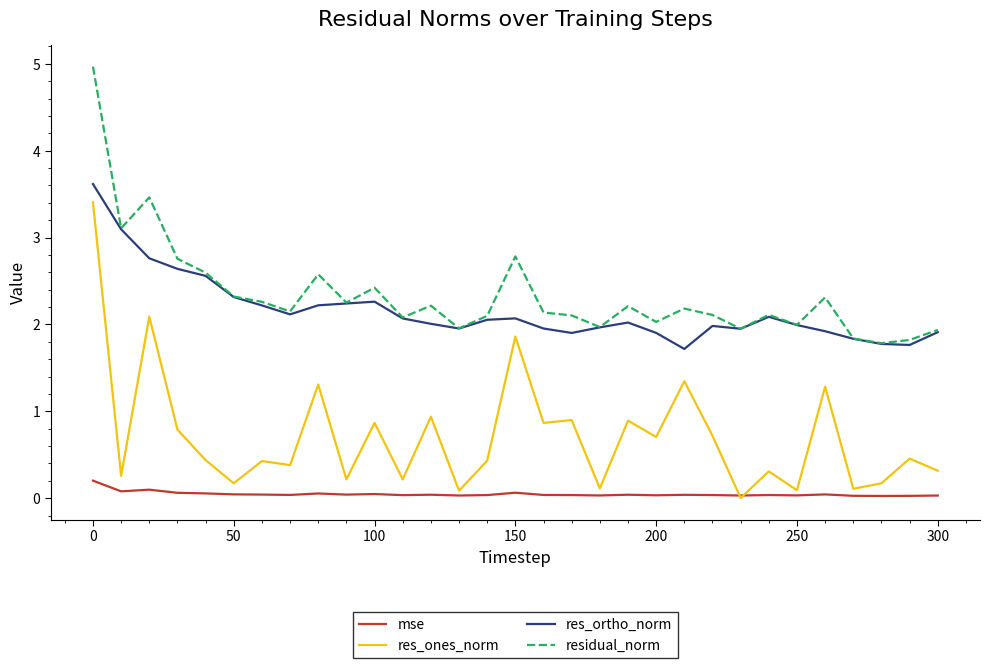

What are all the series names shown in the legend?

mse, res_ones_norm, res_ortho_norm, residual_norm